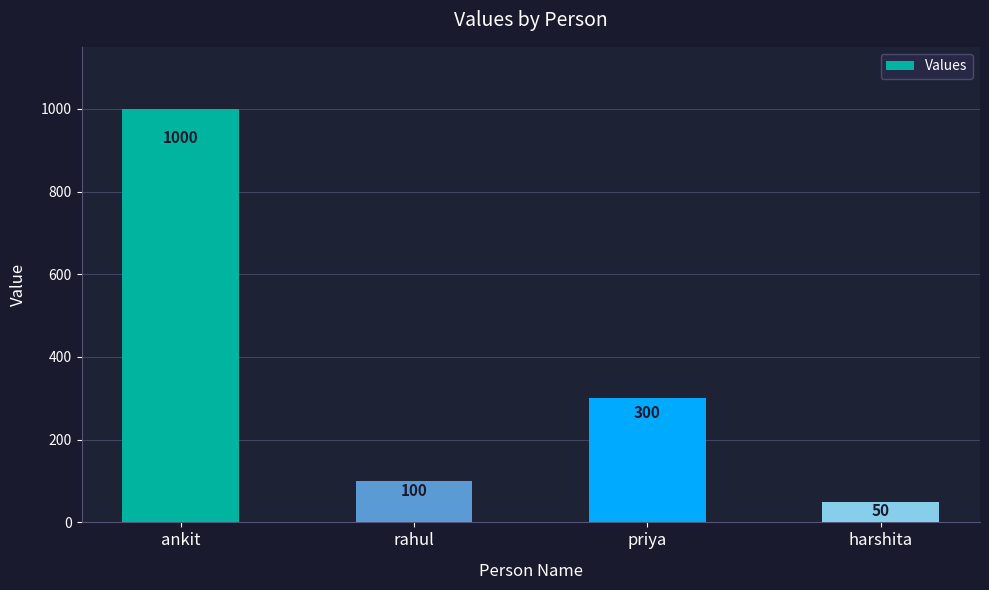

What is the value of the 3rd bar from the left?

300